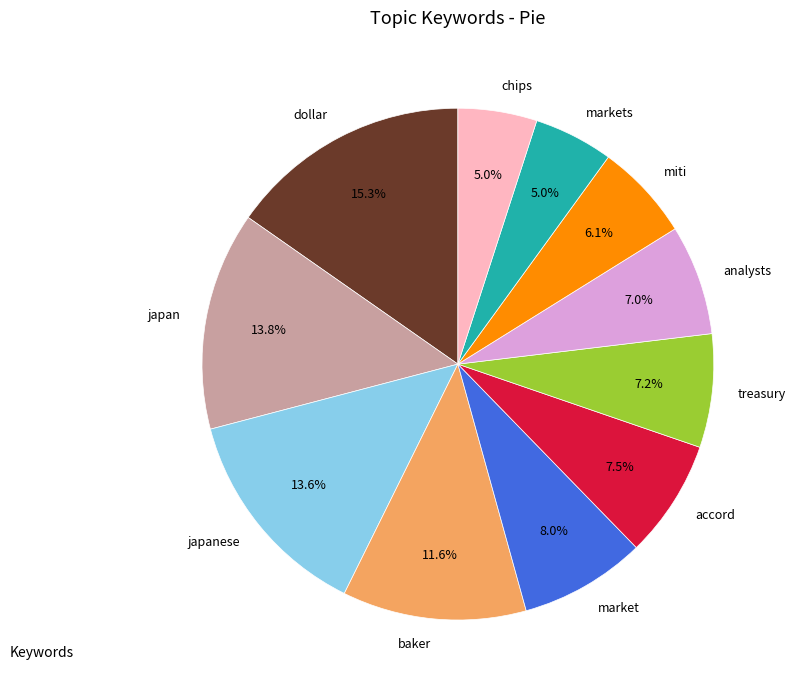

What percentage do market and japanese together represent?

21.6%